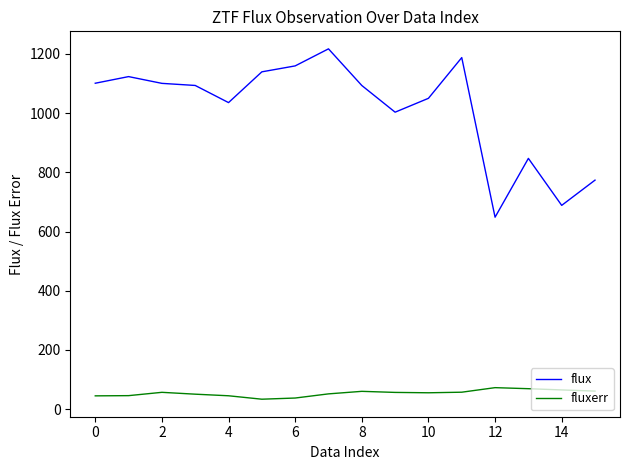

Which series has the largest total across all categories?

flux